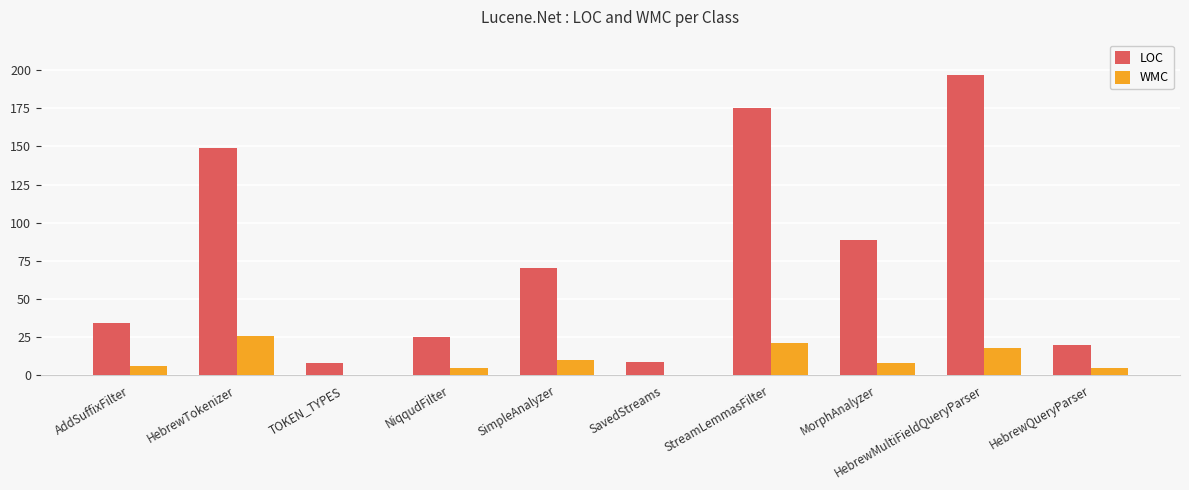

Which series changed the most between MorphAnalyzer and HebrewQueryParser?

LOC